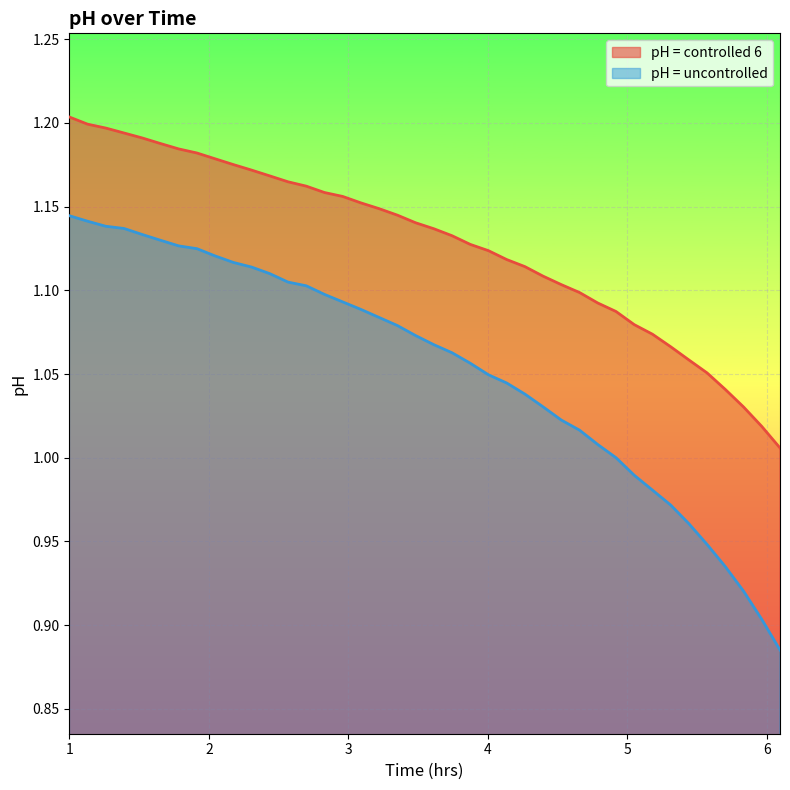

Which series has the widest spread of values?

pH = uncontrolled